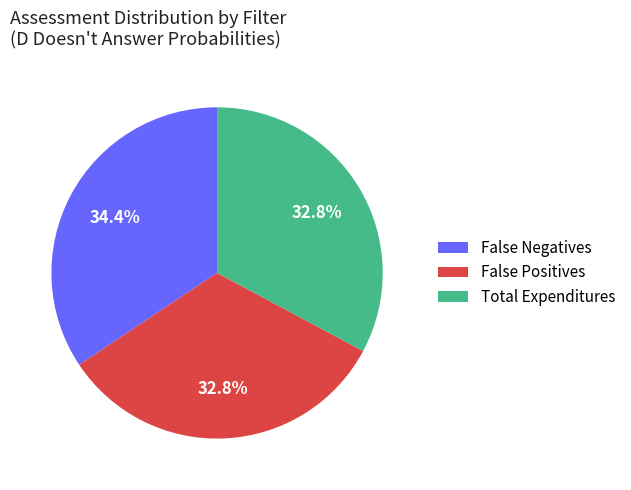

To the nearest percent, what portion does False Positives represent?

33%